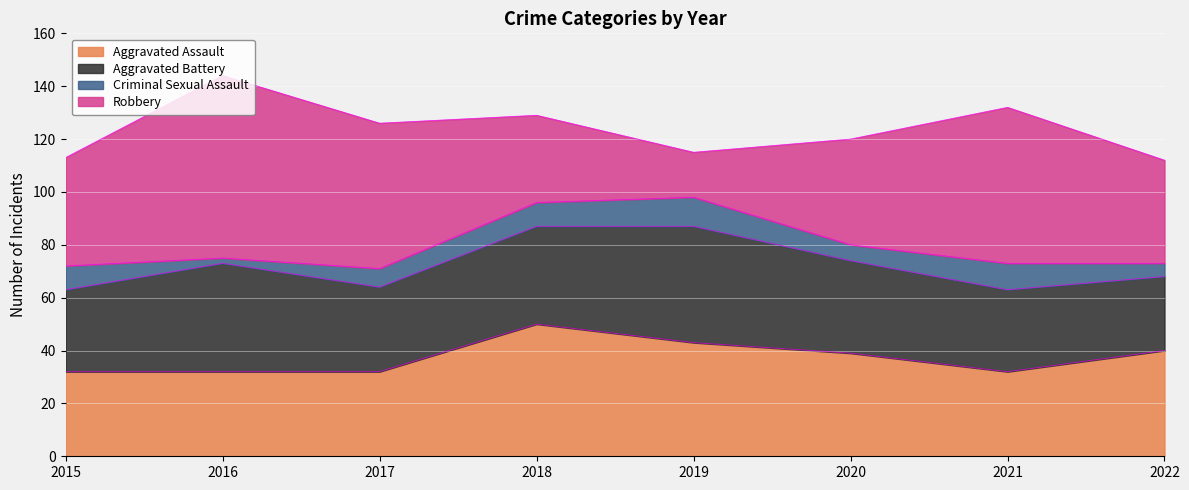

What is the difference between the second highest and minimum values in the Criminal Sexual Assault series?

8